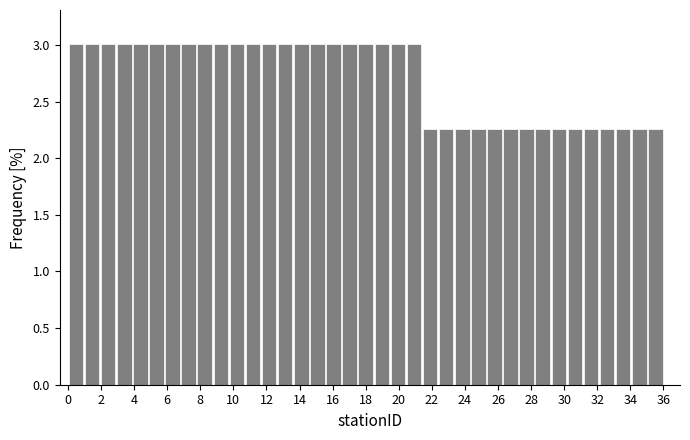

Reading left to right, list every bar in this chart as the range it spans on the x-axis followed by its height. Neither the bar edges nor the heights are printed on the chart, so give them approximately, as read against the axes.

0.0 to 1.0: 3.00
1.0 to 2.0: 3.00
2.0 to 3.0: 3.00
3.0 to 3.8: 3.00
3.8 to 4.8: 3.00
4.8 to 5.8: 3.00
5.8 to 6.8: 3.00
6.8 to 7.8: 3.00
7.8 to 8.8: 3.00
8.8 to 9.8: 3.00
9.8 to 10.8: 3.00
10.8 to 11.6: 3.00
11.6 to 12.6: 3.00
12.6 to 13.6: 3.00
13.6 to 14.6: 3.00
14.6 to 15.6: 3.00
15.6 to 16.6: 3.00
16.6 to 17.6: 3.00
17.6 to 18.4: 3.00
18.4 to 19.4: 3.00
19.4 to 20.4: 3.00
20.4 to 21.4: 3.00
21.4 to 22.4: 2.25
22.4 to 23.4: 2.25
23.4 to 24.4: 2.25
24.4 to 25.2: 2.25
25.2 to 26.2: 2.25
26.2 to 27.2: 2.25
27.2 to 28.2: 2.25
28.2 to 29.2: 2.25
29.2 to 30.2: 2.25
30.2 to 31.2: 2.25
31.2 to 32.2: 2.25
32.2 to 33.0: 2.25
33.0 to 34.0: 2.25
34.0 to 35.0: 2.25
35.0 to 36.0: 2.25